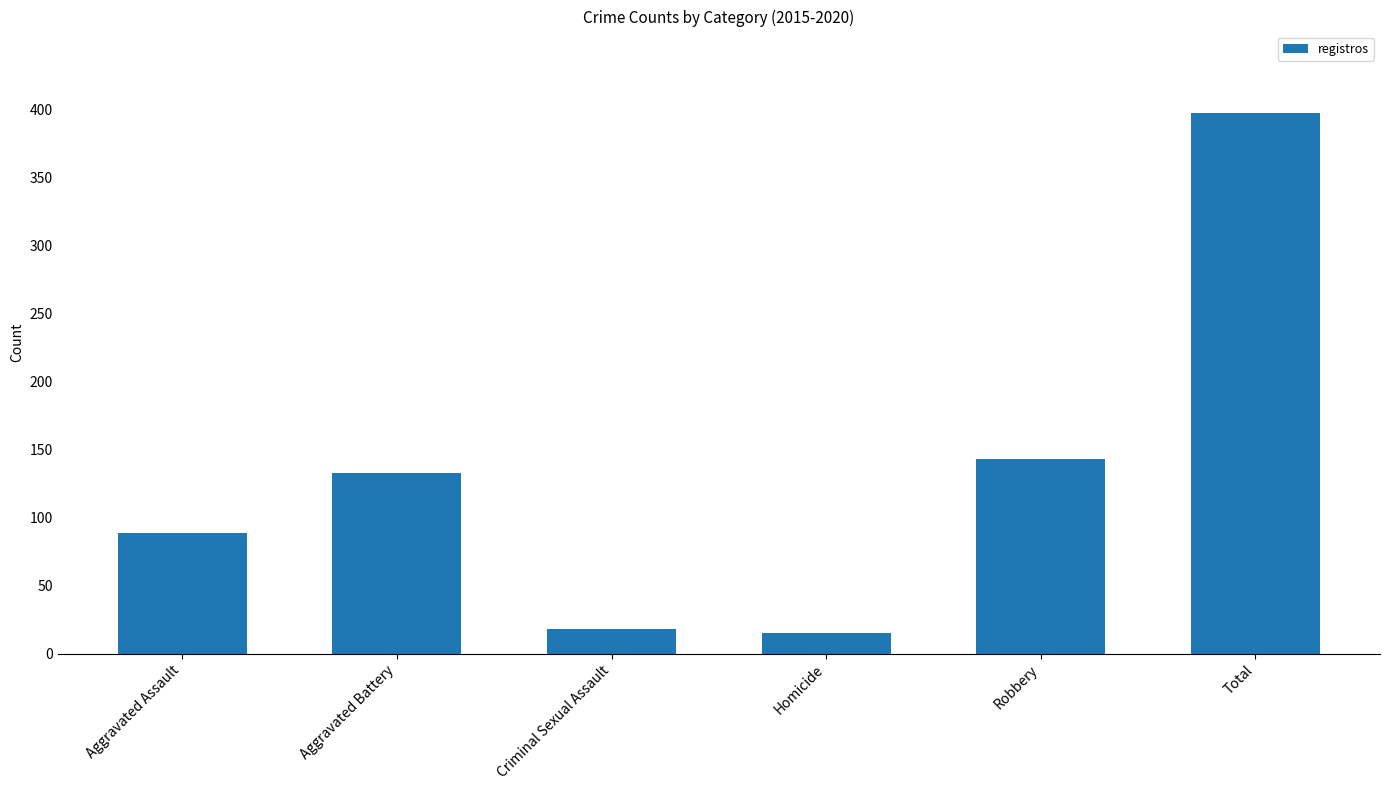

What is the difference between the second highest and second lowest values?

125